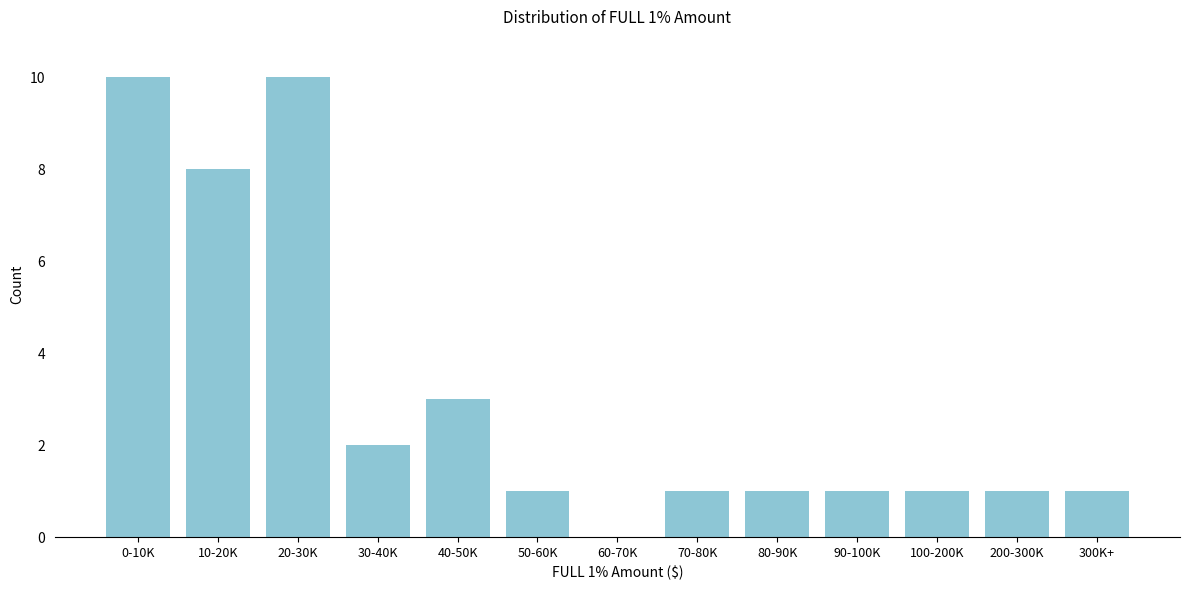

Reading left to right, transcribe all the data shown in this chart.

0-10K=10	10-20K=8	20-30K=10	30-40K=2	40-50K=3	50-60K=1	60-70K=0	70-80K=1	80-90K=1	90-100K=1	100-200K=1	200-300K=1	300K+=1